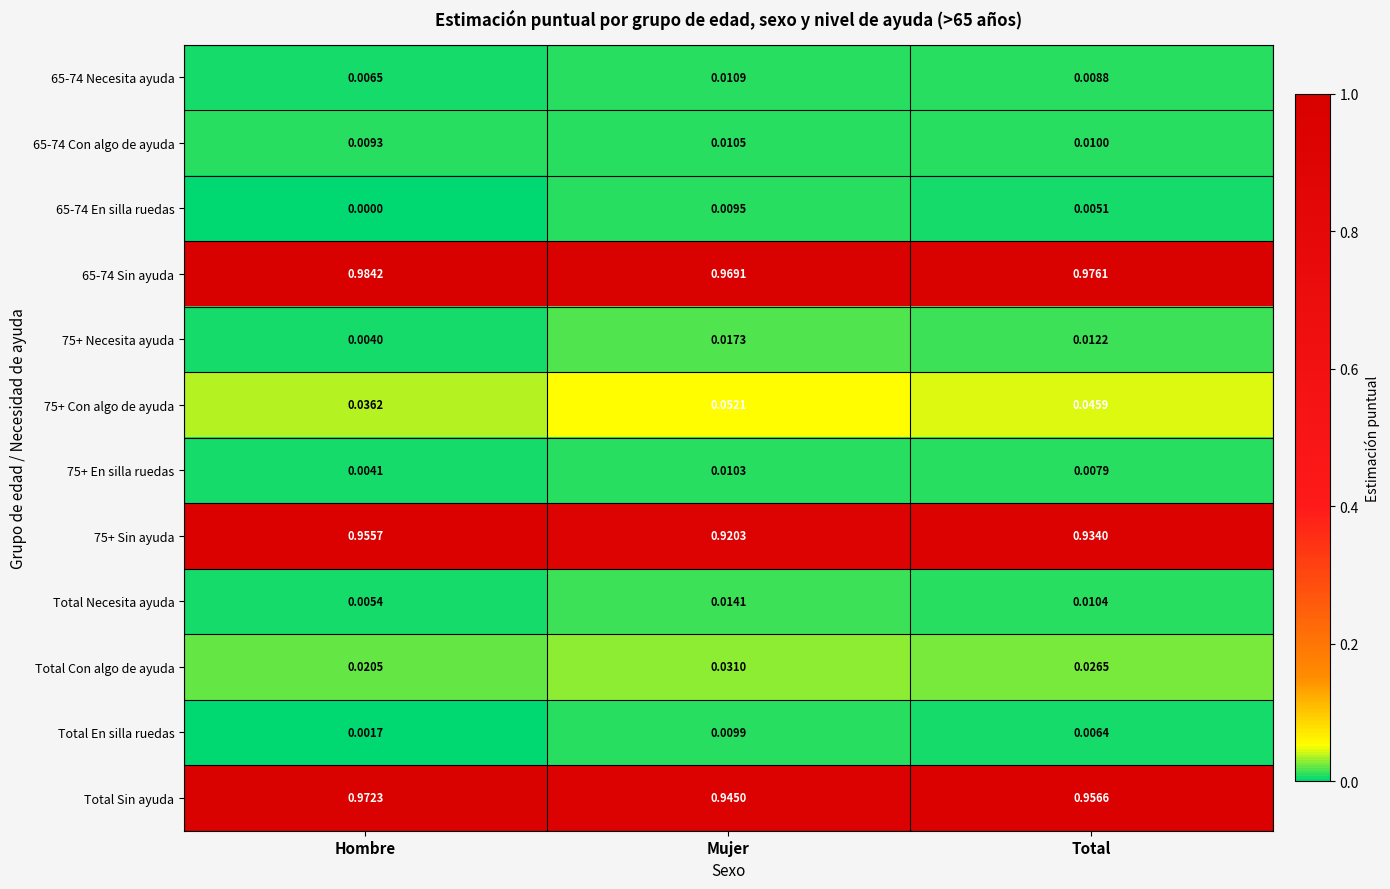

Which series has the widest spread of values?

75+ Sin ayuda